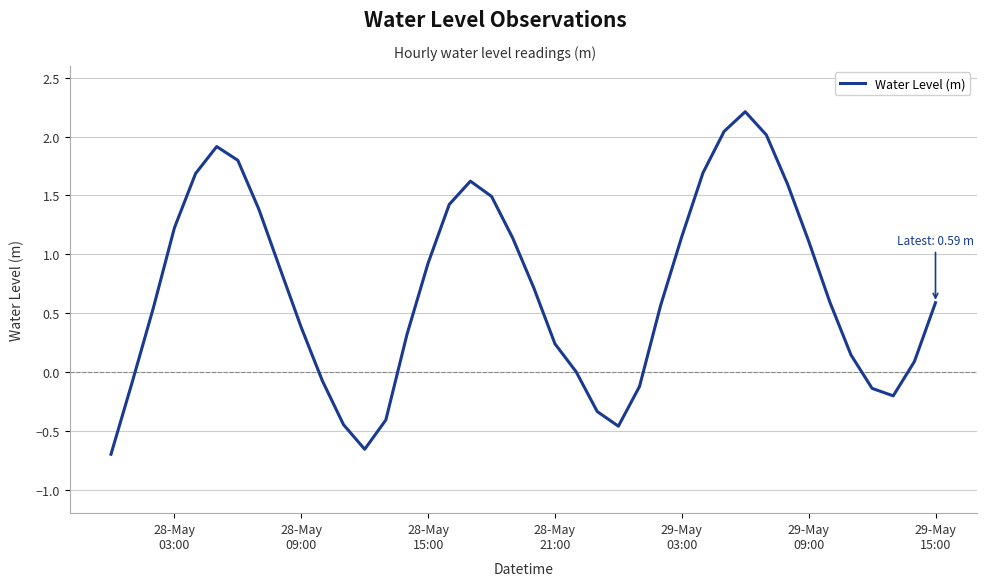

What is the greatest value displayed?

2.2